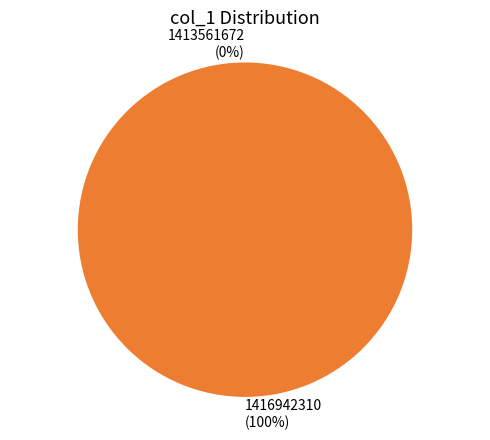

Rank the categories by value from highest to lowest.

1416942310, 1413561672